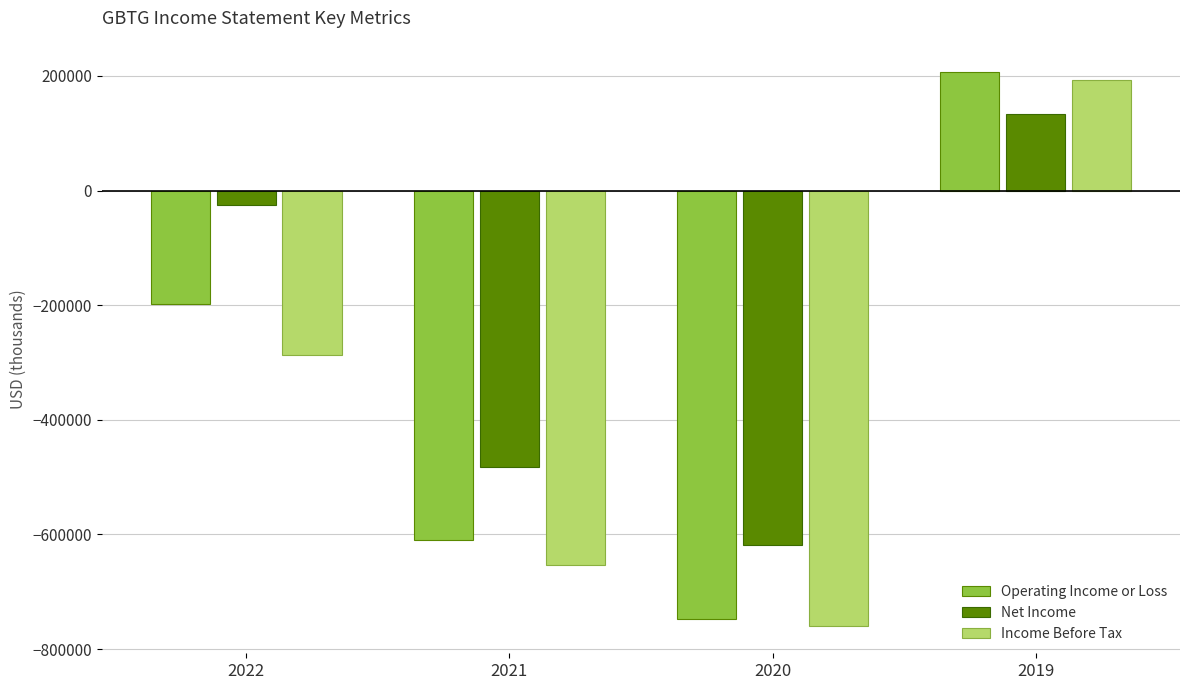

What is the lowest value of the Net Income series?

-618000